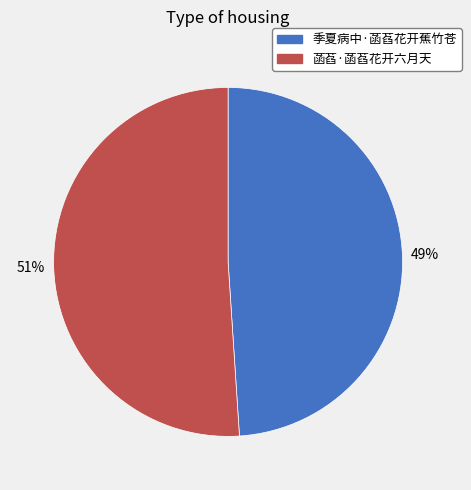

The 菡萏·菡萏花开六月天 slice represents 46% of the pie. True or false?

False